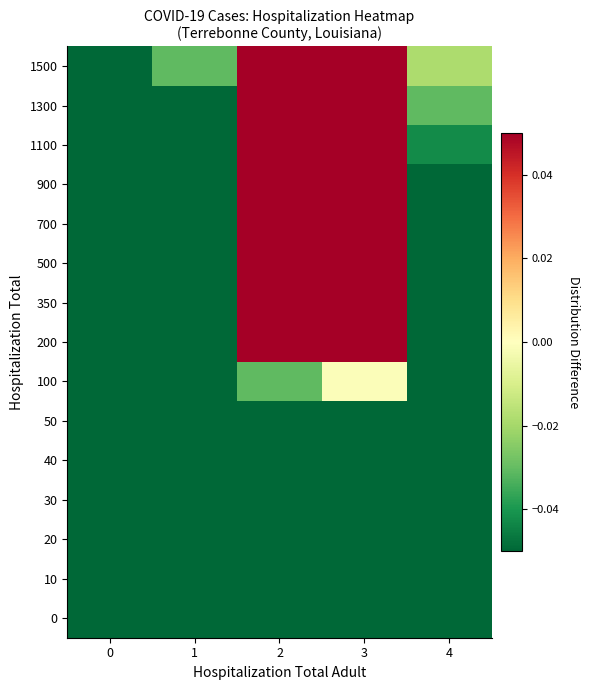

Reading left to right, what are all the values shown in this chart?

0: 0=-0.1	1=-0.1	2=-0.1	3=-0.1	4=-0.1
10: 0=-0.1	1=-0.1	2=-0.1	3=-0.1	4=-0.1
20: 0=-0.1	1=-0.1	2=-0.1	3=-0.1	4=-0.1
30: 0=-0.1	1=-0.1	2=-0.1	3=-0.1	4=-0.1
40: 0=-0.1	1=-0.1	2=-0.1	3=-0.1	4=-0.1
50: 0=-0.1	1=-0.1	2=-0.1	3=-0.1	4=-0.1
100: 0=-0.1	1=-0.1	2=-0.0	3=-0.0	4=-0.1
200: 0=-0.1	1=-0.1	2=0.1	3=0.1	4=-0.1
350: 0=-0.1	1=-0.1	2=0.1	3=0.2	4=-0.1
500: 0=-0.1	1=-0.1	2=0.3	3=0.3	4=-0.1
700: 0=-0.1	1=-0.1	2=0.4	3=0.4	4=-0.1
900: 0=-0.1	1=-0.1	2=0.5	3=0.5	4=-0.1
1100: 0=-0.1	1=-0.1	2=0.6	3=0.6	4=-0.0
1300: 0=-0.1	1=-0.1	2=0.7	3=0.7	4=-0.0
1500: 0=-0.1	1=-0.0	2=0.9	3=0.8	4=-0.0